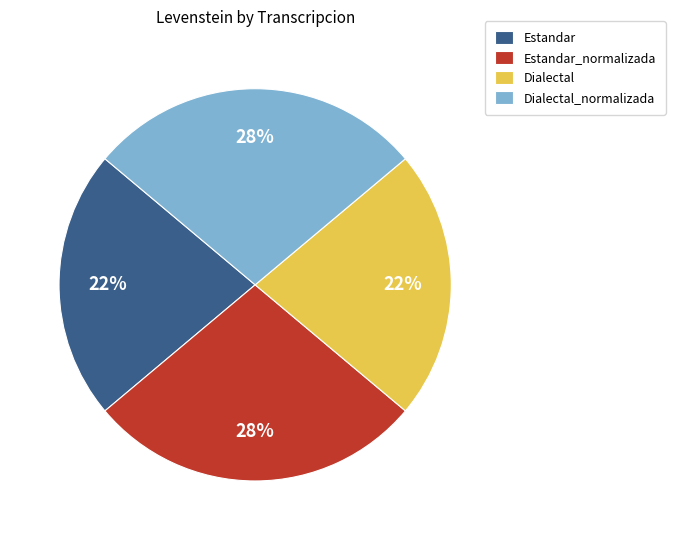

What percentage is the Estandar slice, to the nearest percent?

22%